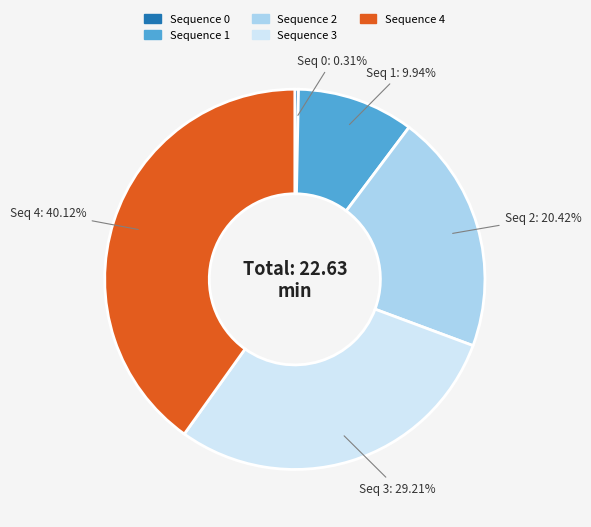

Approximately how many times larger is the value at Sequence 2 compared to Sequence 1?

2.1